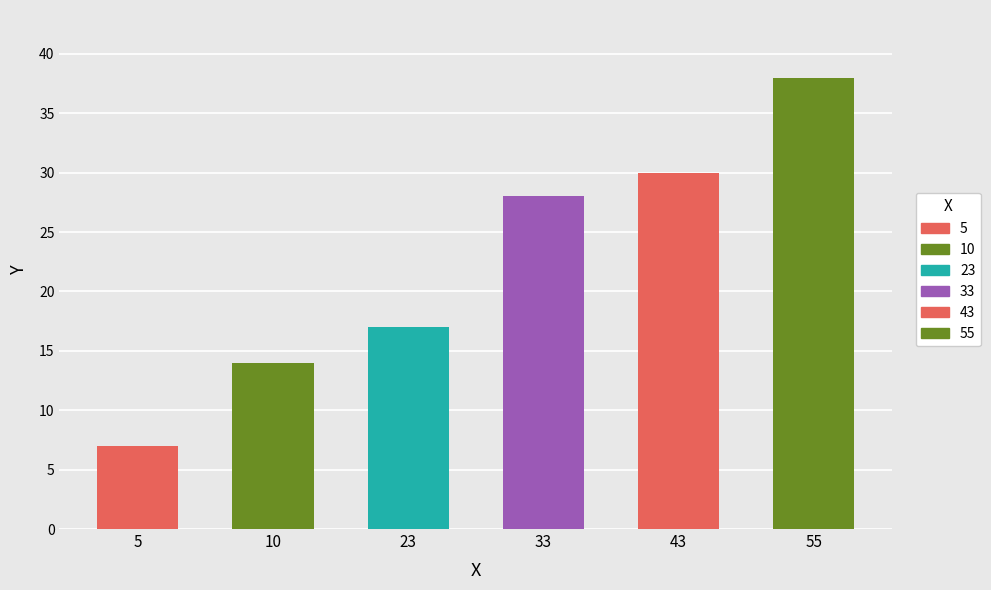

At which label is the value closest to 22?

23